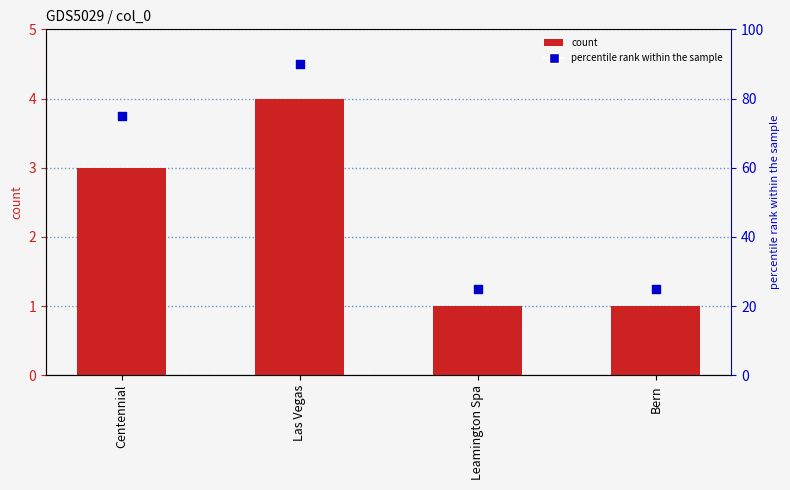

Is the value of count at Centennial greater than the value of percentile rank within the sample at Leamington Spa?

No